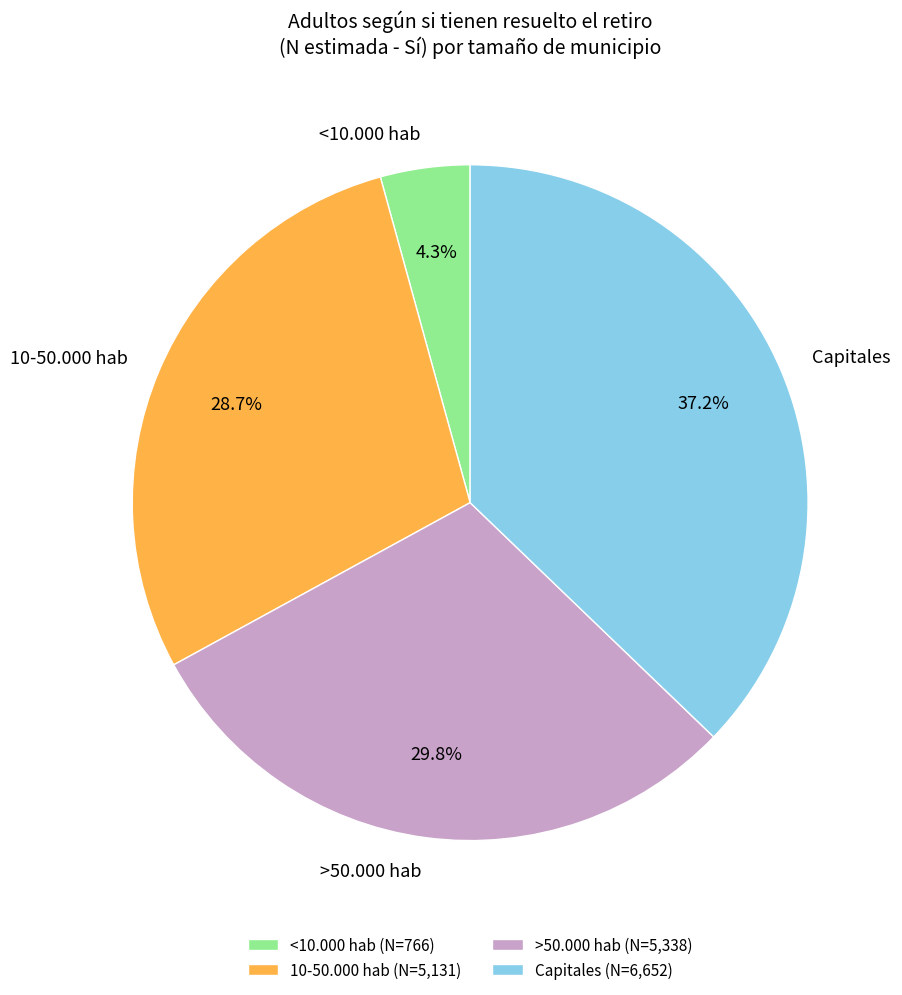

Is there any slice that represents more than half of the pie?

No